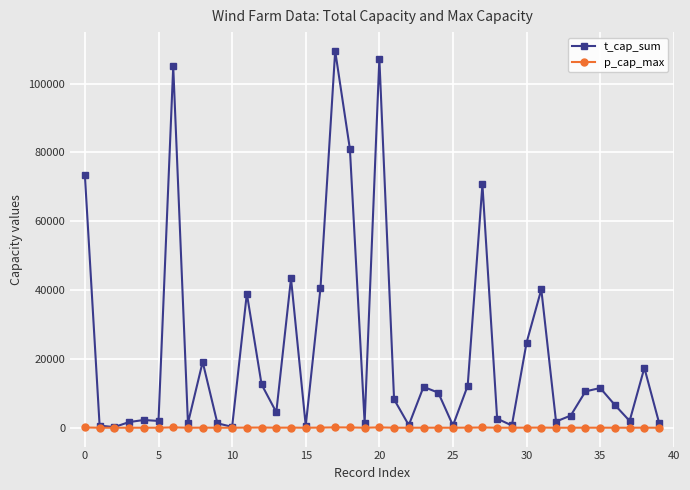

Rank the series by their maximum value, from highest to lowest.

t_cap_sum, p_cap_max